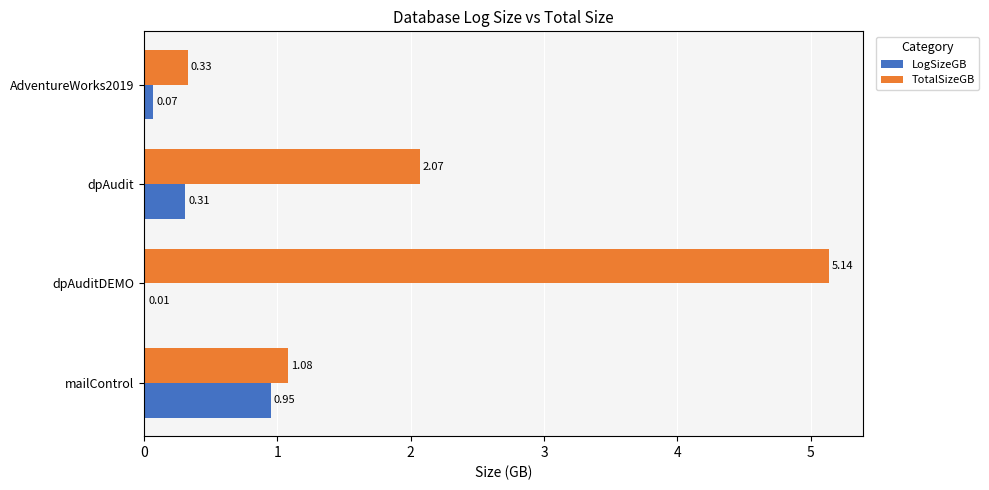

Which series has the largest total across all categories?

TotalSizeGB